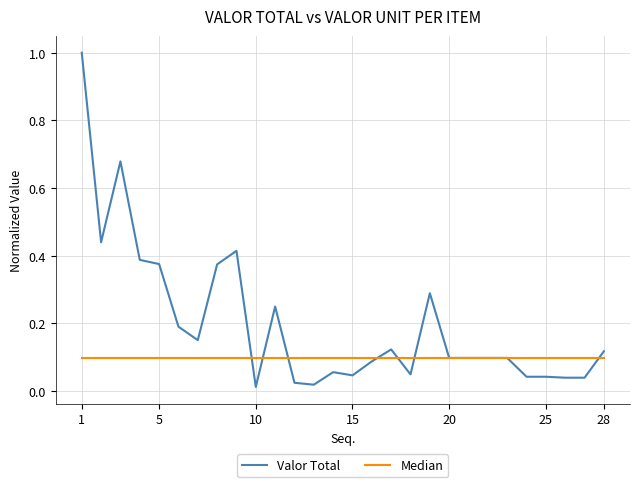

Rank the series by their average value, from lowest to highest.

Median, Valor Total